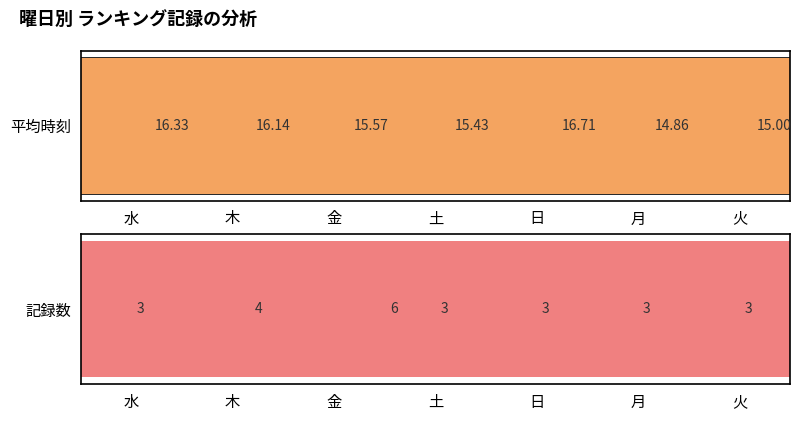

How many groups of bars are there?

7